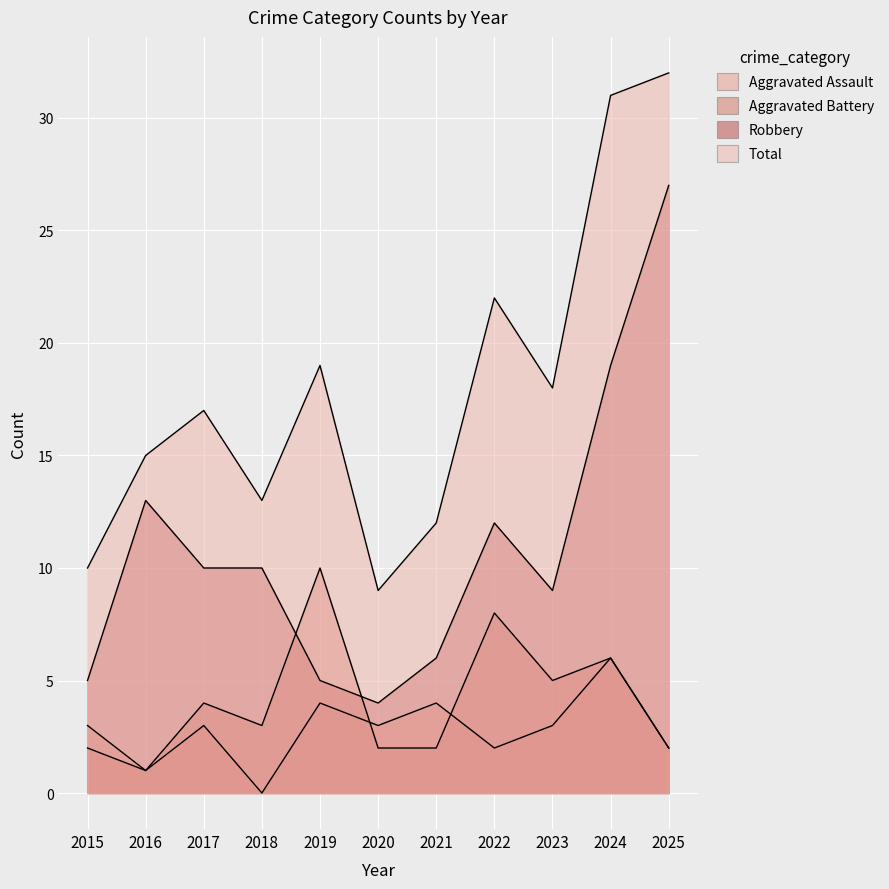

What is the value of the Aggravated Battery point at the 10th from the left?

6